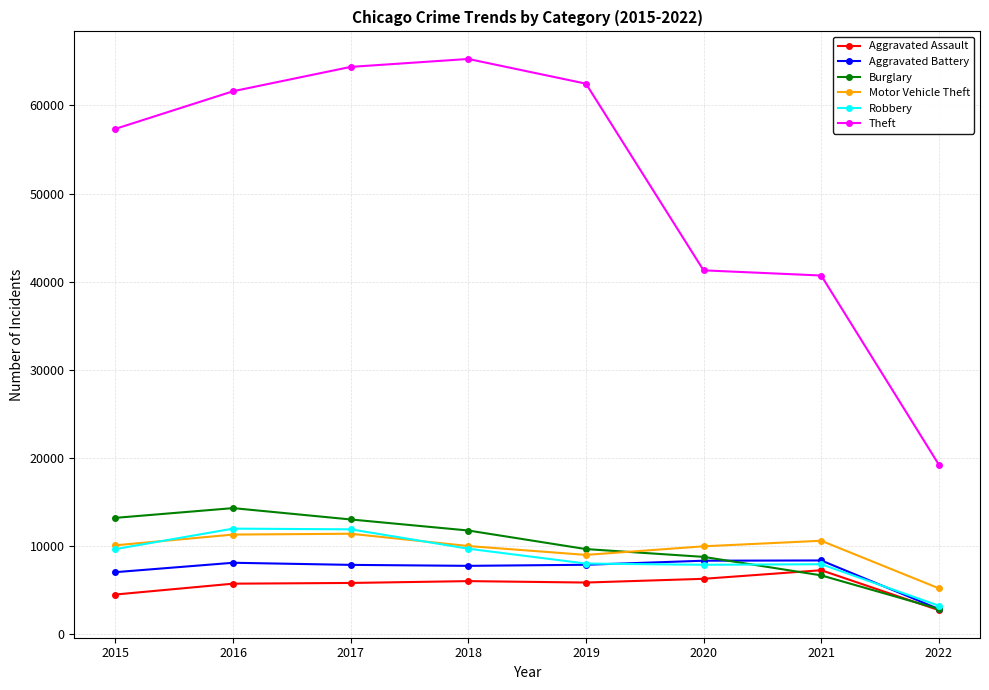

Where do Burglary and Aggravated Assault first cross each other?

2020 and 2021